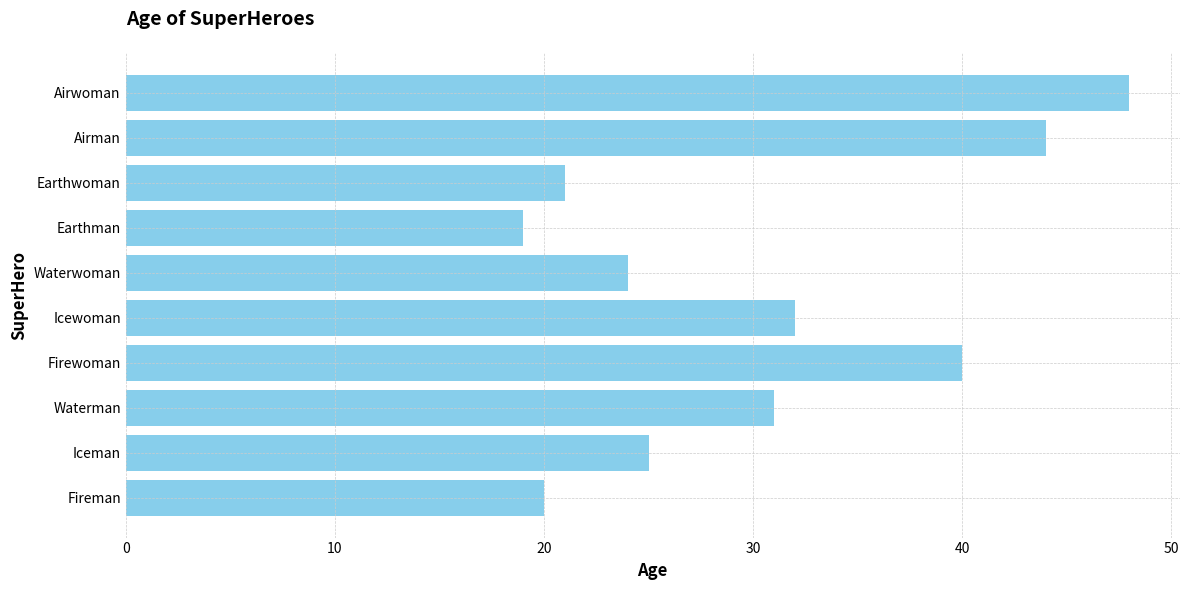

Rank the categories by value from highest to lowest.

Airwoman, Airman, Firewoman, Icewoman, Waterman, Iceman, Waterwoman, Earthwoman, Fireman, Earthman